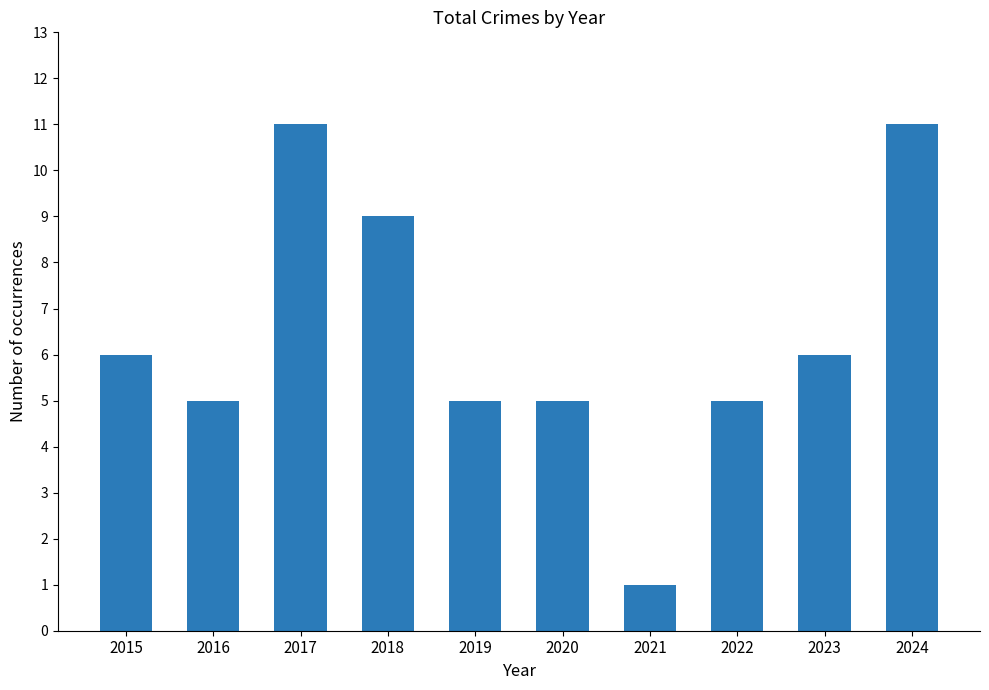

Count the values in the range 5 to 9.

7